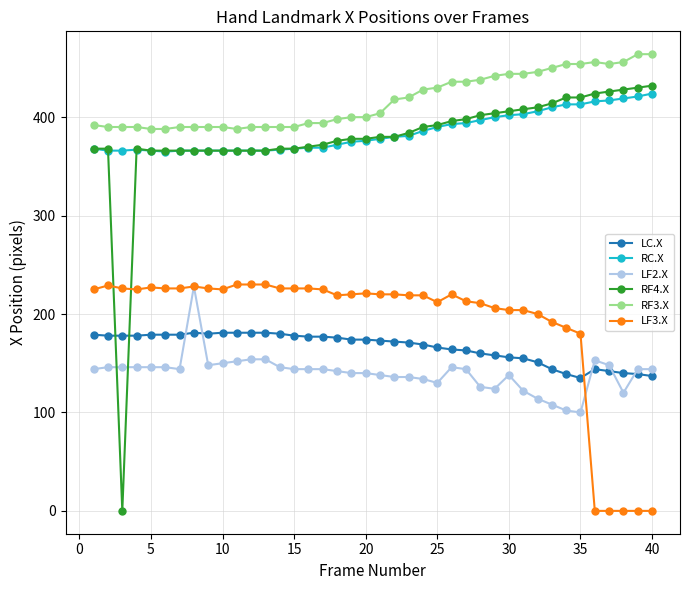

True or false: RC.X and RF3.X intersect in this chart.

False